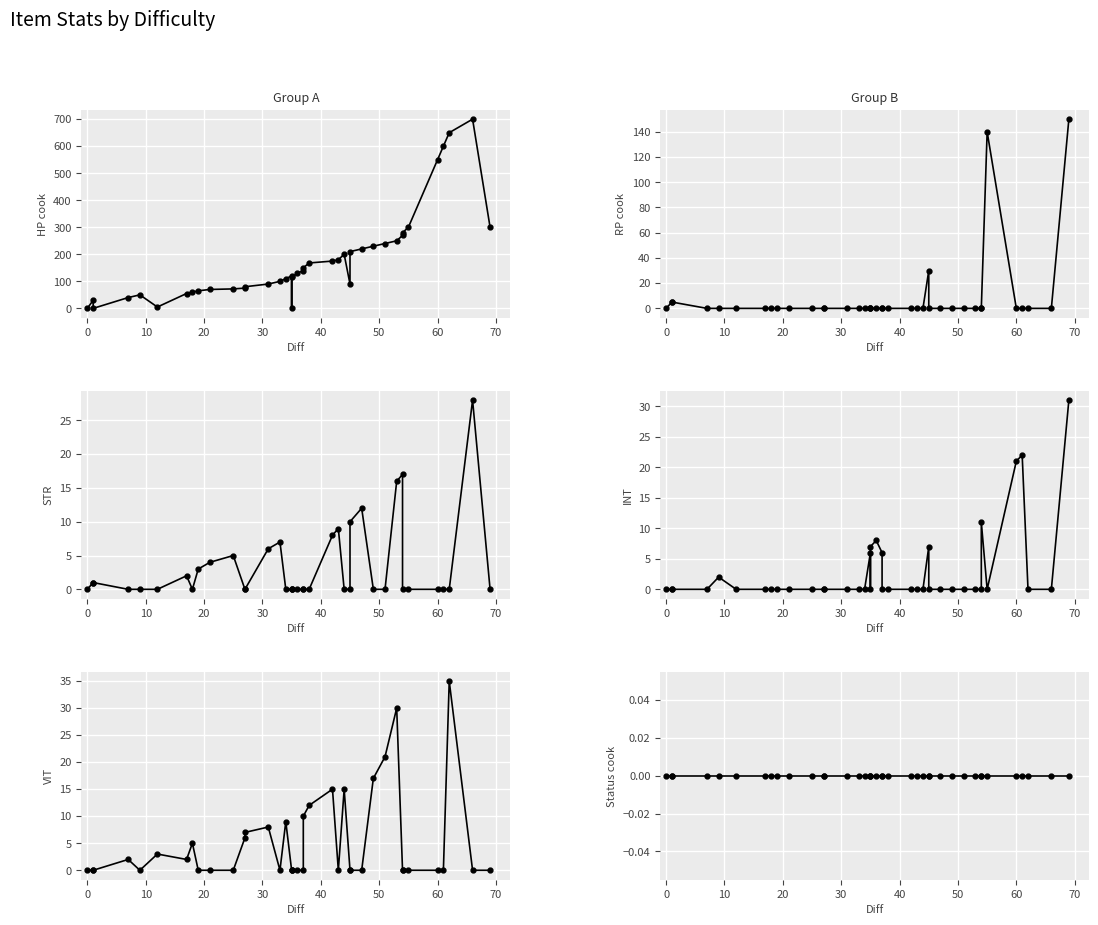

What is the sum of all STR values?

129